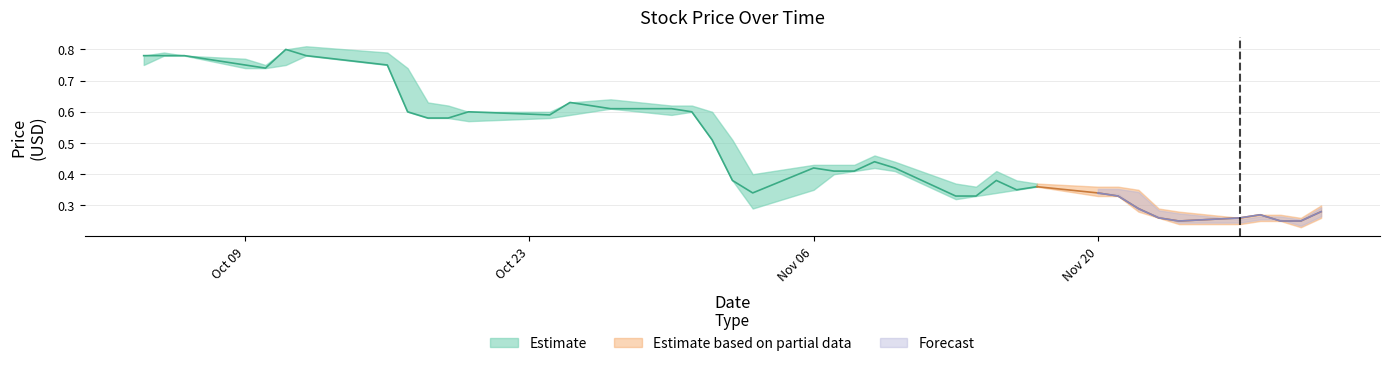

How many Low values are between 0 and 1?

40